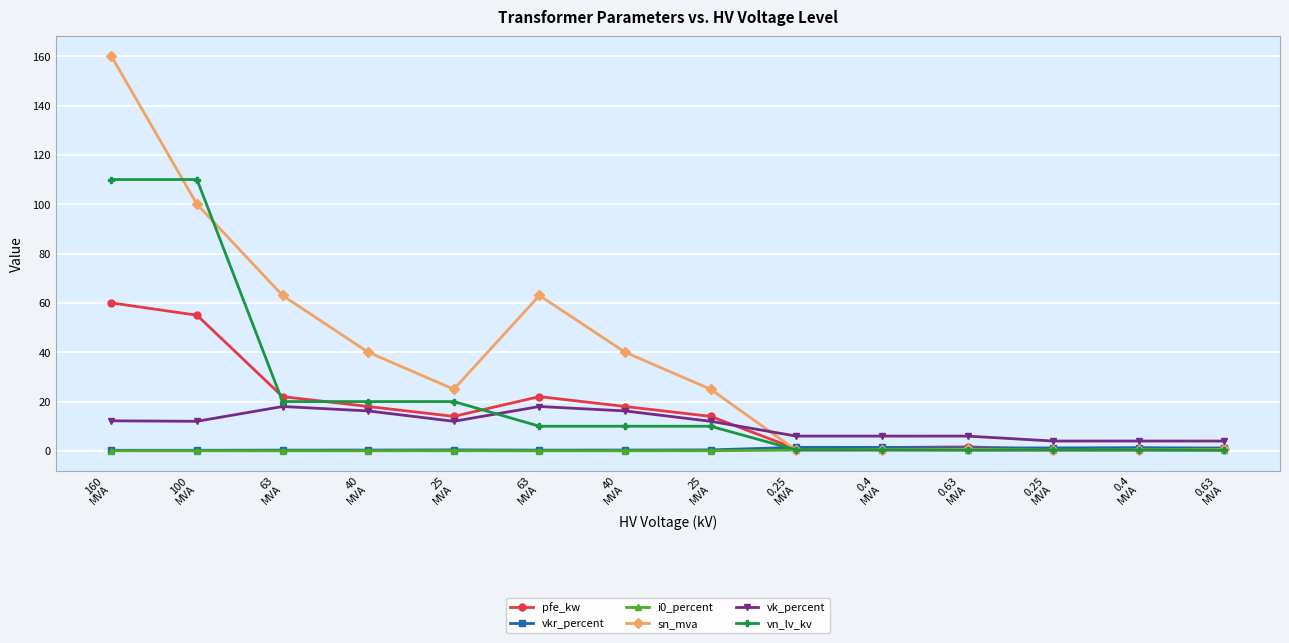

Which has a higher value, 40
MVA or 0.25
MVA?

40
MVA